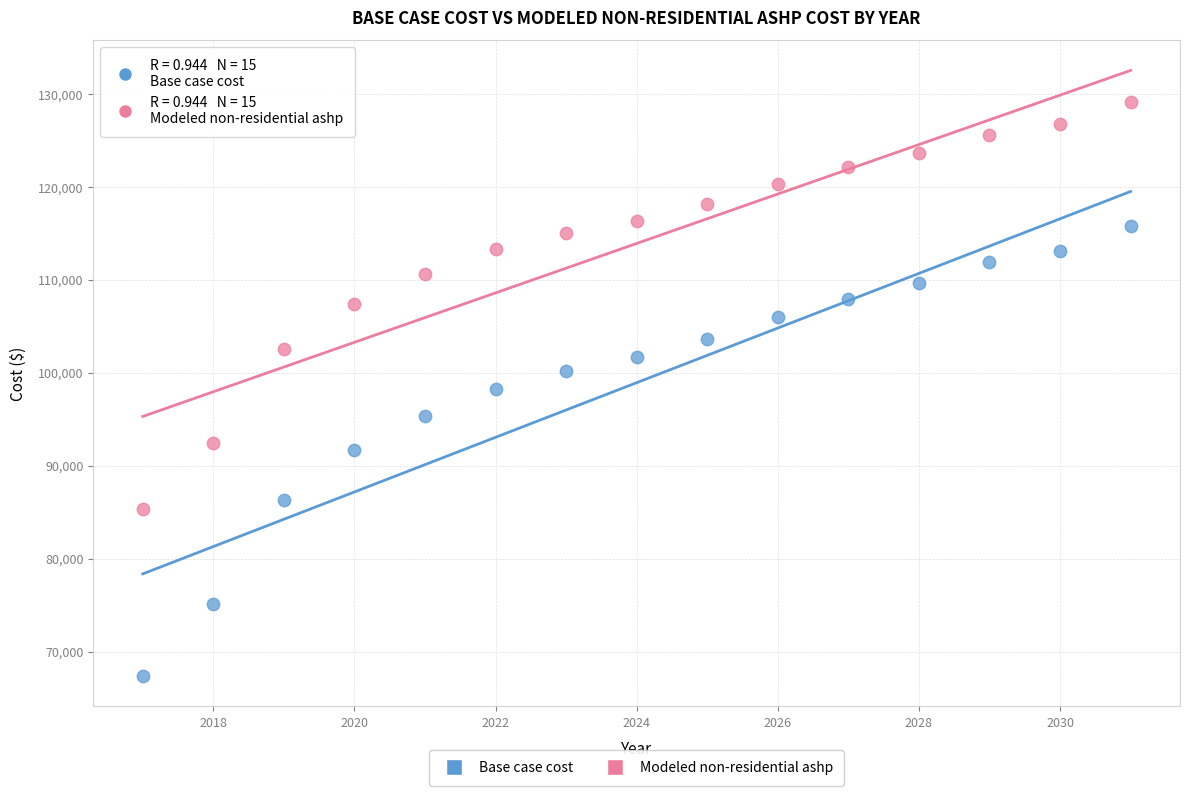

Across all data points, what is the range of X values (max minus min)?

14.0